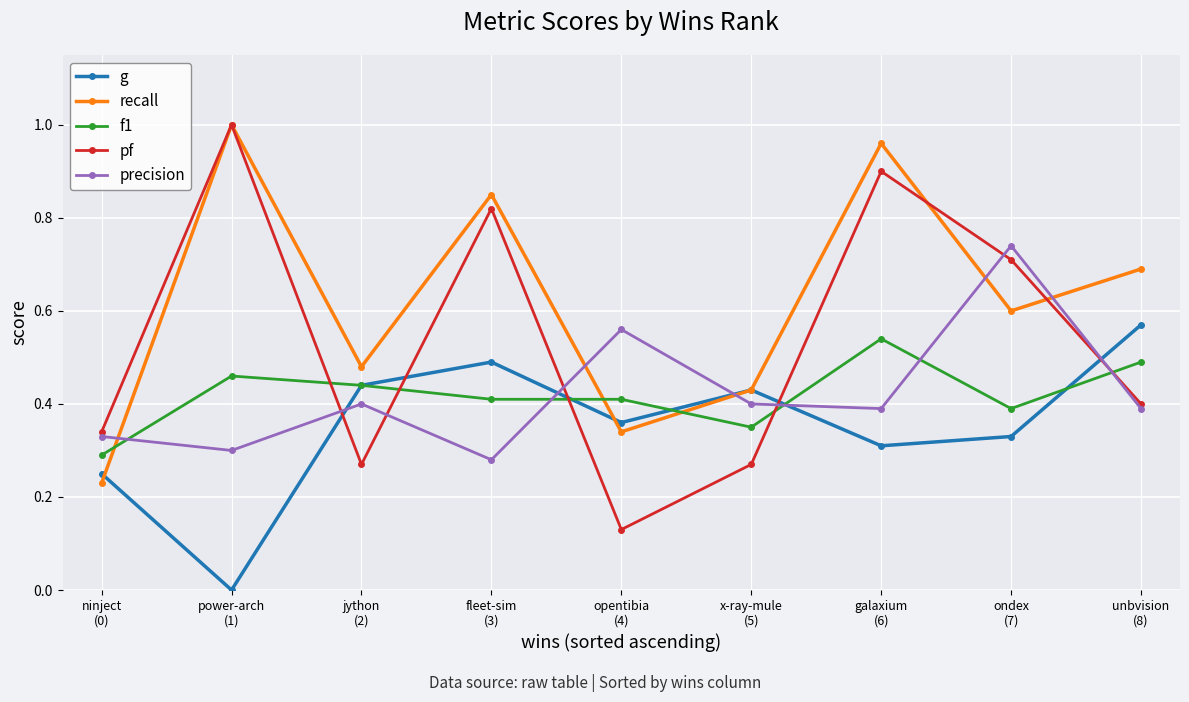

True or false: f1 and pf cross at least once.

True